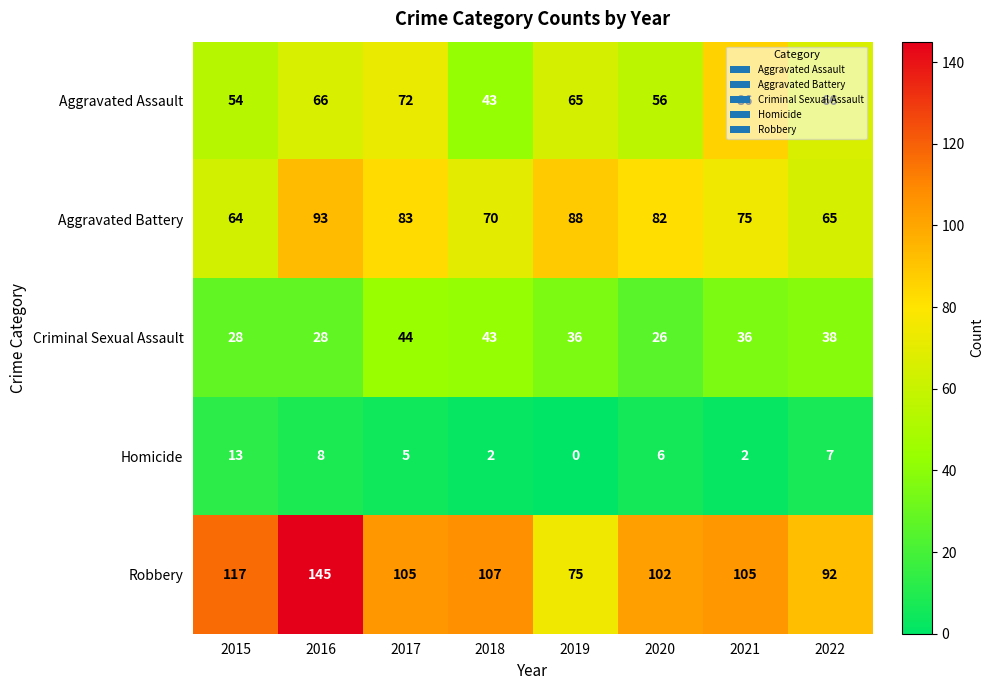

What is the difference between the Criminal Sexual Assault values at 2019 and 2018?

7